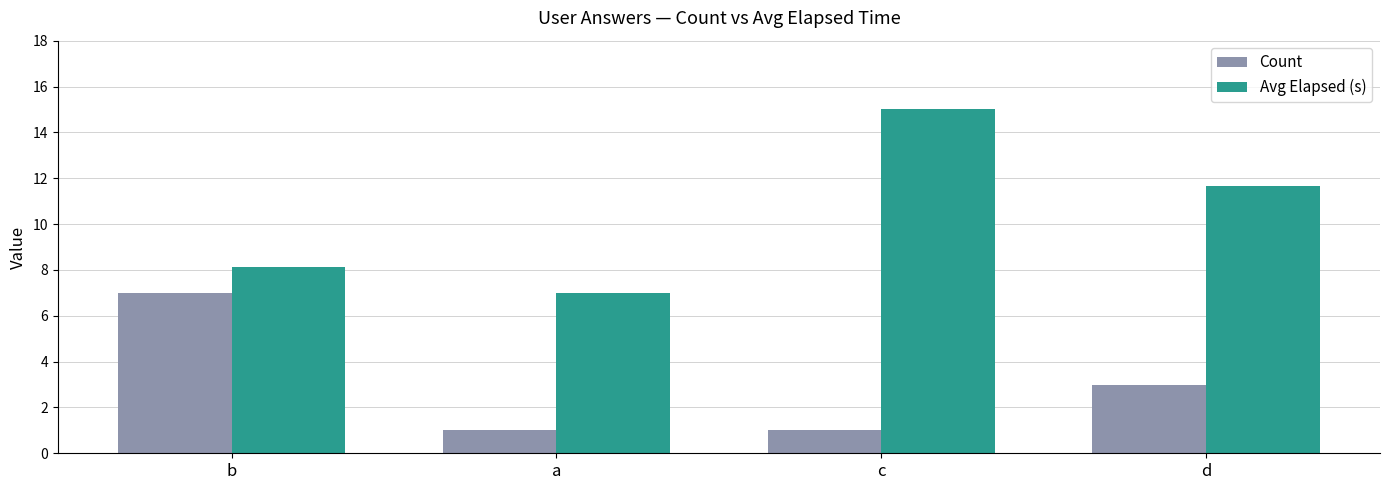

What is the average value of the Count series?

3.0